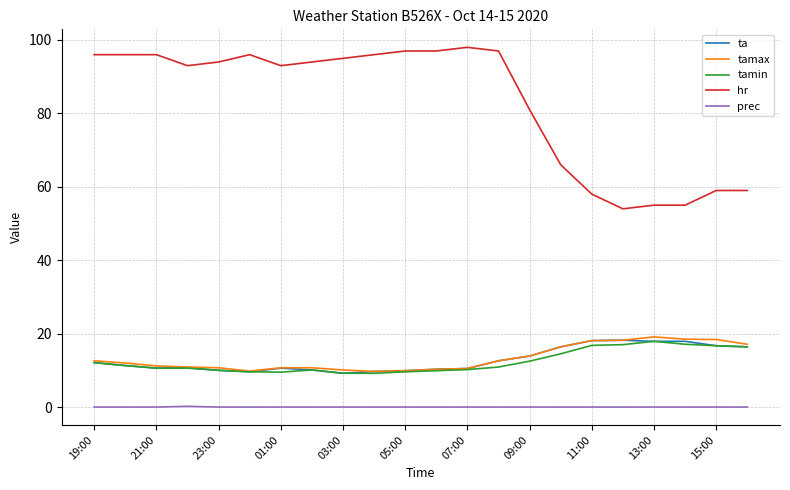

How many series are shown in this chart?

5